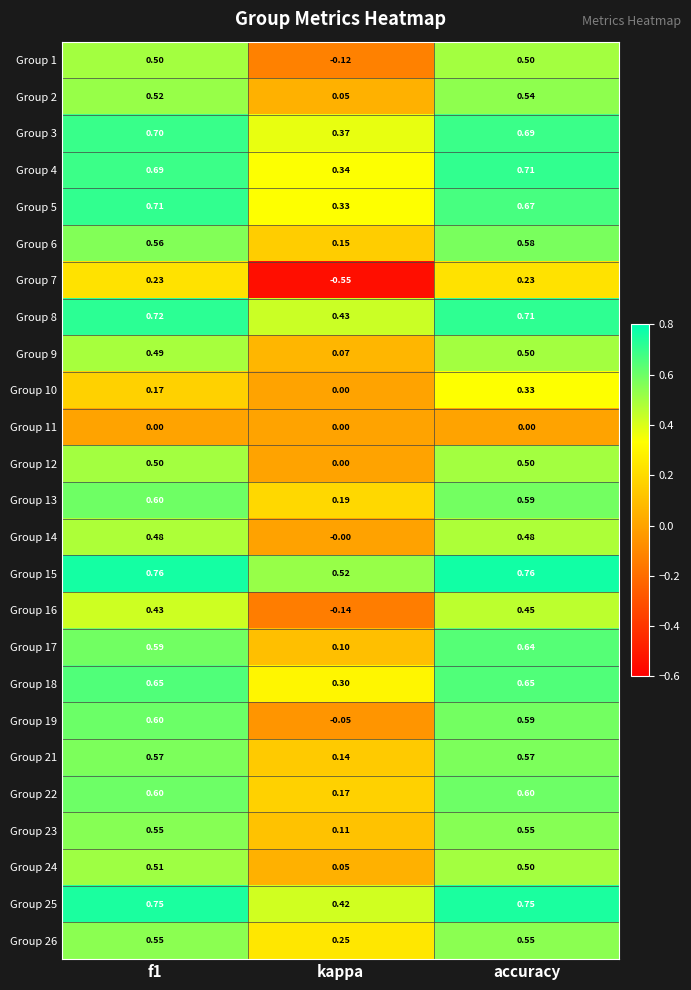

Which series changed the most between f1 and kappa?

Group 7